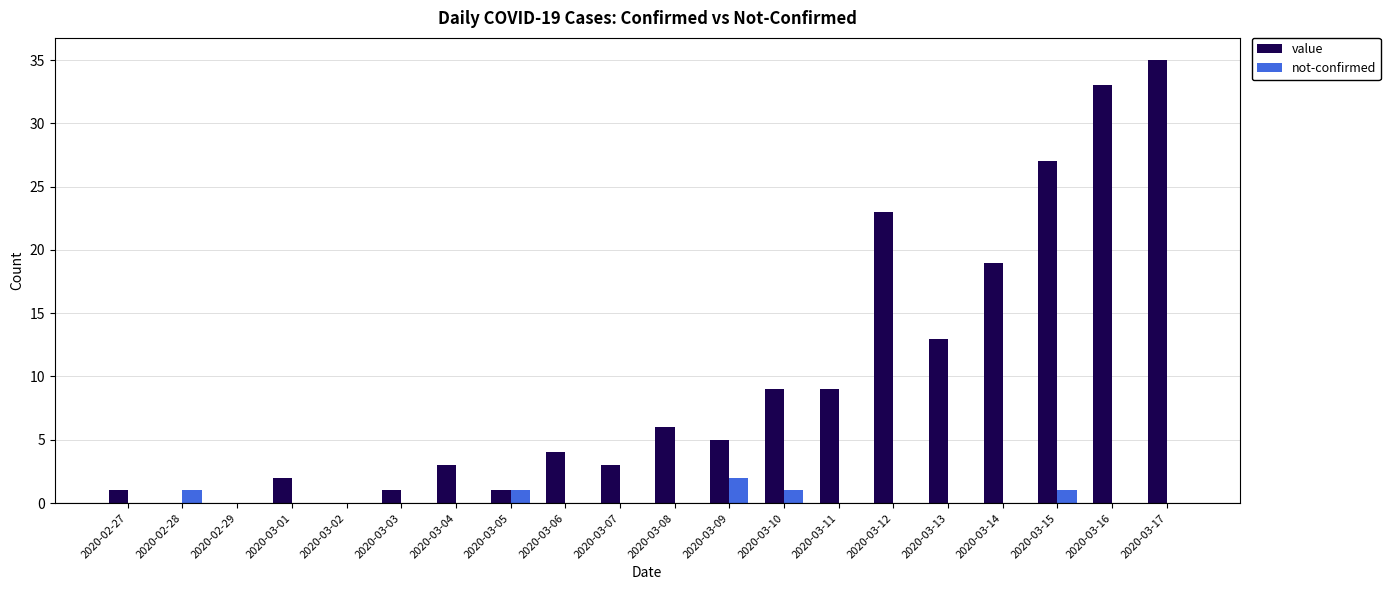

Is the value of not-confirmed at 2020-03-05 greater than the value of value at 2020-03-06?

No